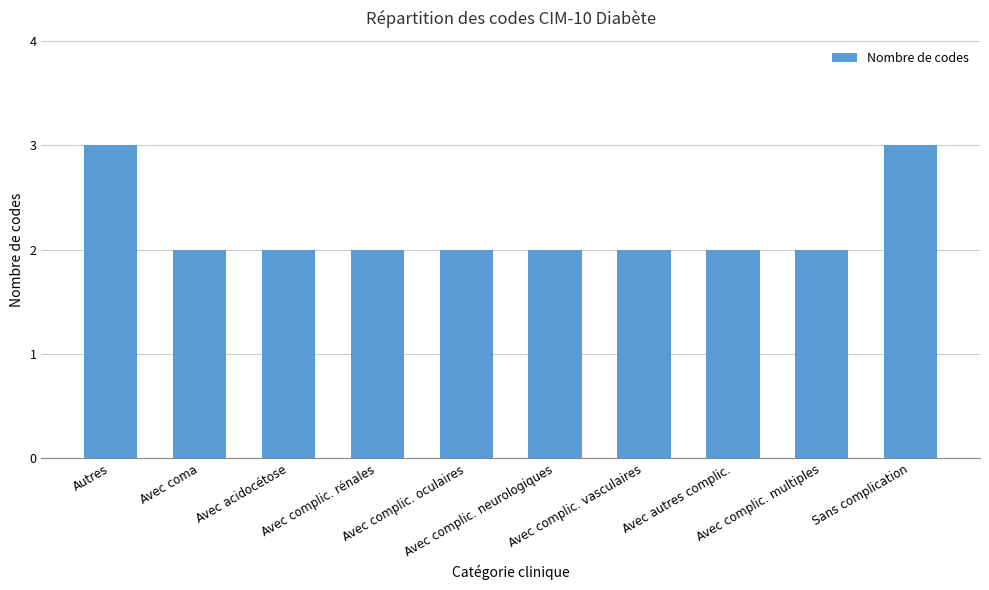

Reading right to left, what are all the values shown in this chart?

3	2	2	2	2	2	2	2	2	3